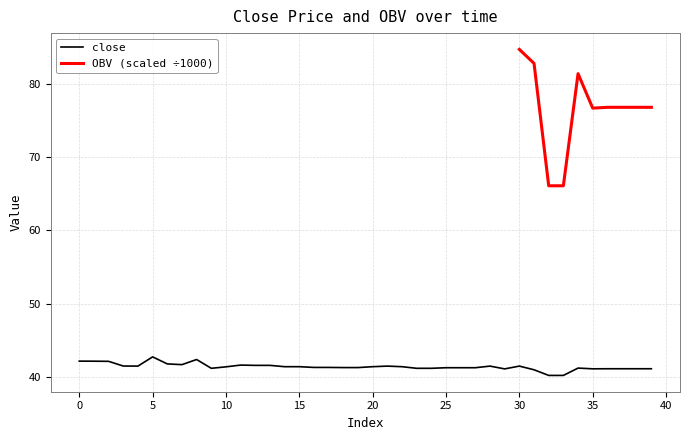

Reading left to right, what are all the values shown in this chart?

42.2	42.2	42.1	41.5	41.5	42.8	41.8	41.7	42.4	41.2	41.4	41.6	41.6	41.6	41.4	41.4	41.3	41.3	41.3	41.3	41.4	41.5	41.4	41.2	41.2	41.3	41.3	41.3	41.5	41.1	41.5	41.0	40.2	40.2	41.2	41.1	41.1	41.1	41.1	41.1